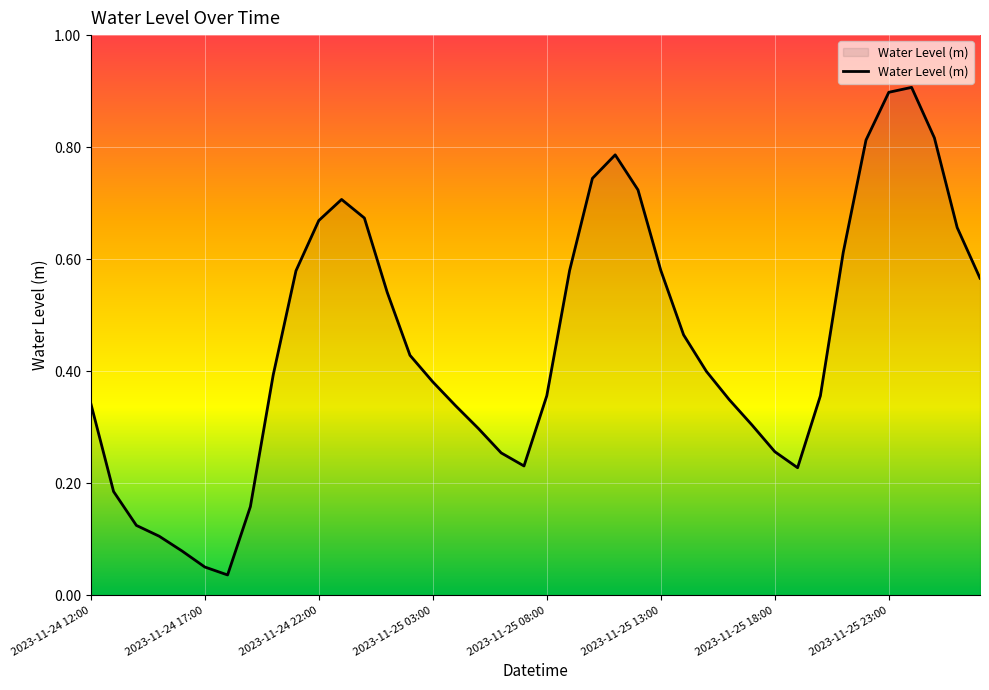

What is the greatest value displayed?

0.9